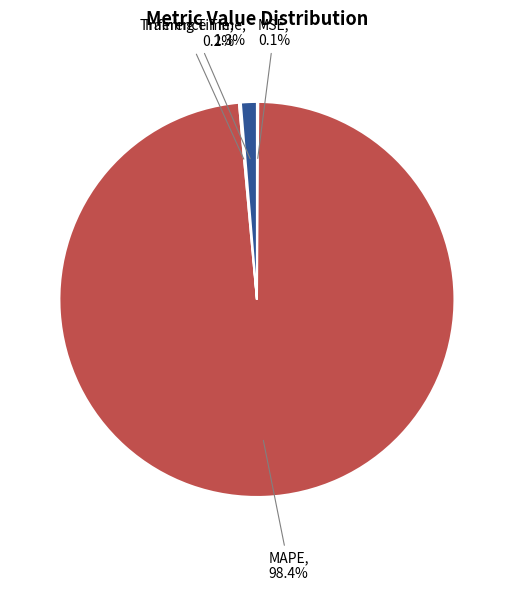

Which slice is the largest?

MAPE